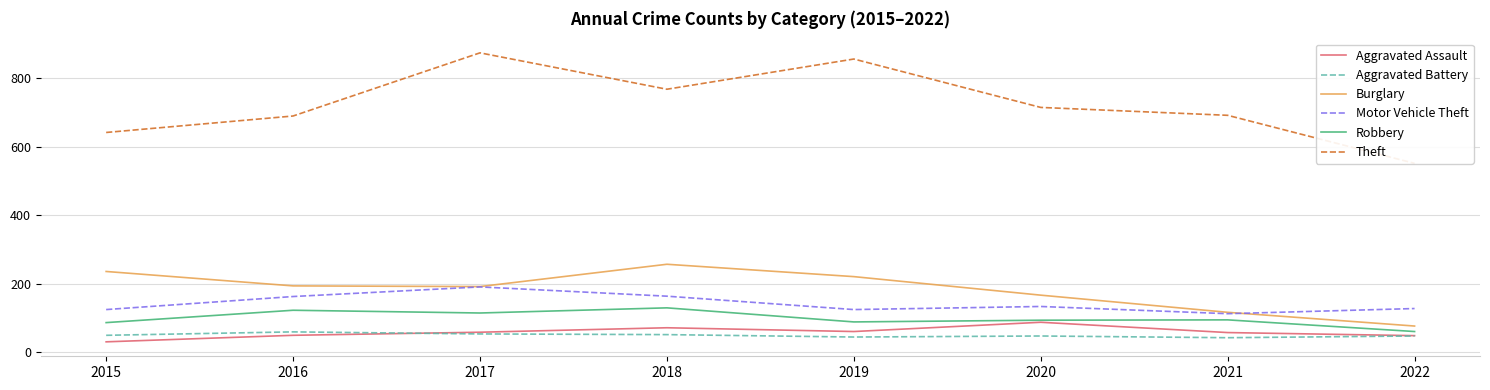

What is the difference between the second highest and minimum values in the Theft series?

304